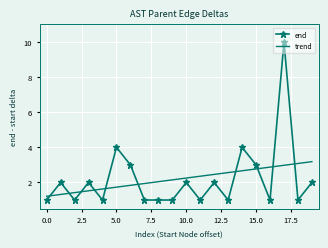

What is the maximum value for trend?

3.2